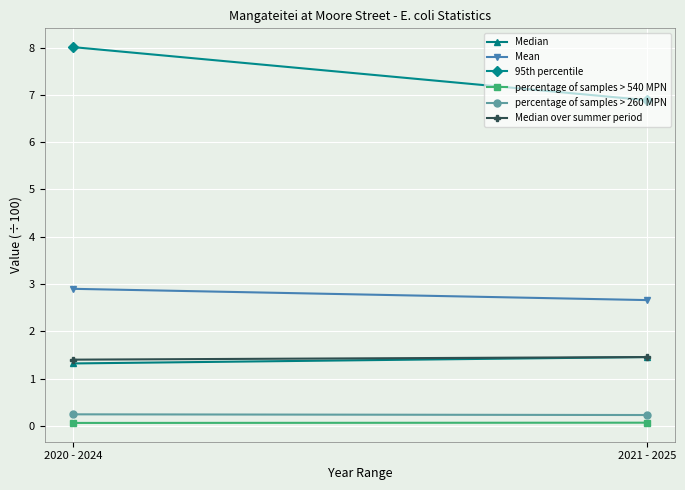

What position from the right is 2021 - 2025?

1